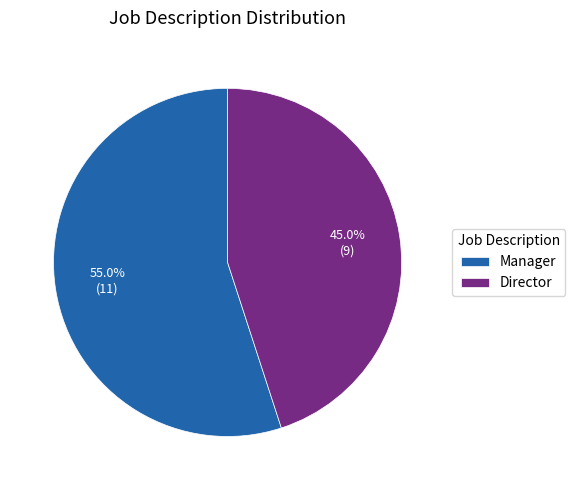

How many slices are in this pie chart?

2